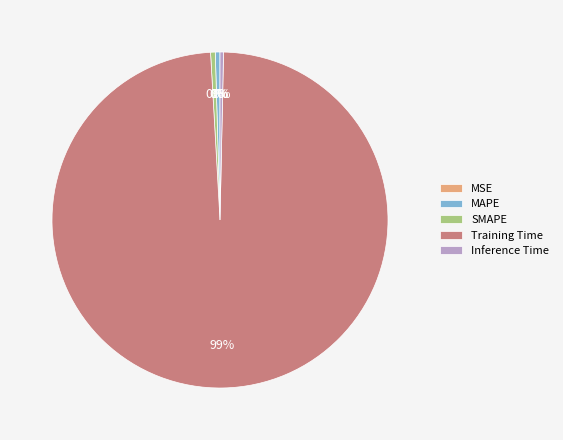

To the nearest percent, what is the average slice percentage?

20%